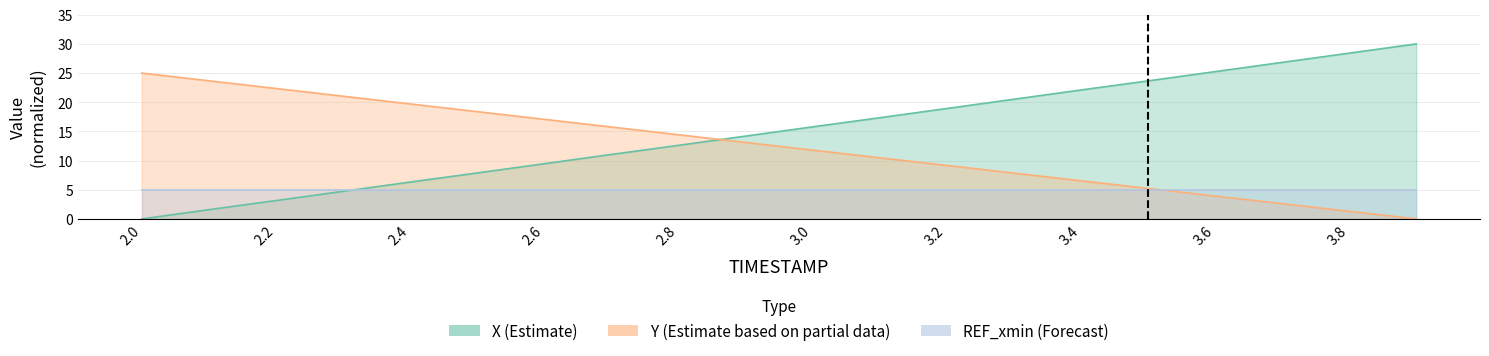

How many data points in X are less than 15?

10